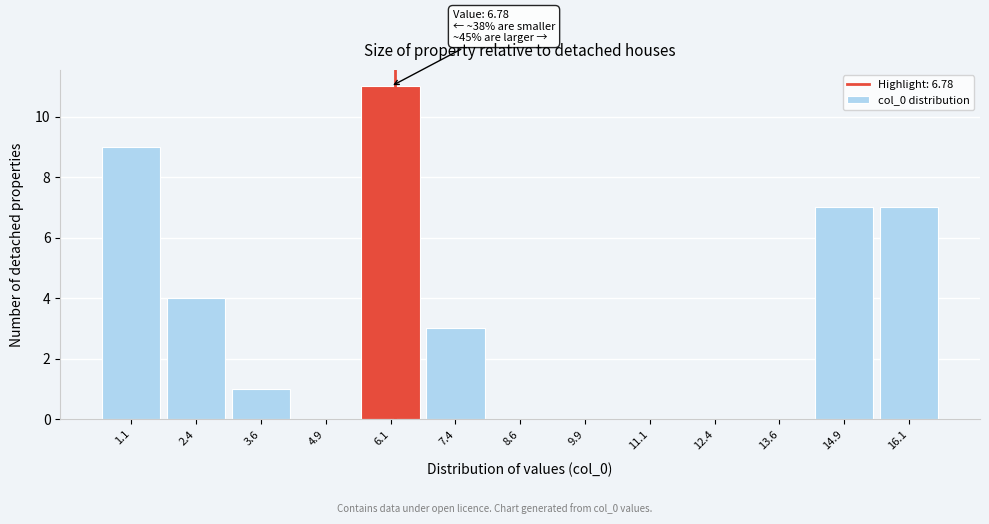

Reading left to right, transcribe all the data shown in this chart.

1.1=9	2.4=4	3.6=1	4.9=0	6.1=11	7.4=3	8.6=0	9.9=0	11.1=0	12.4=0	13.6=0	14.9=7	16.1=7